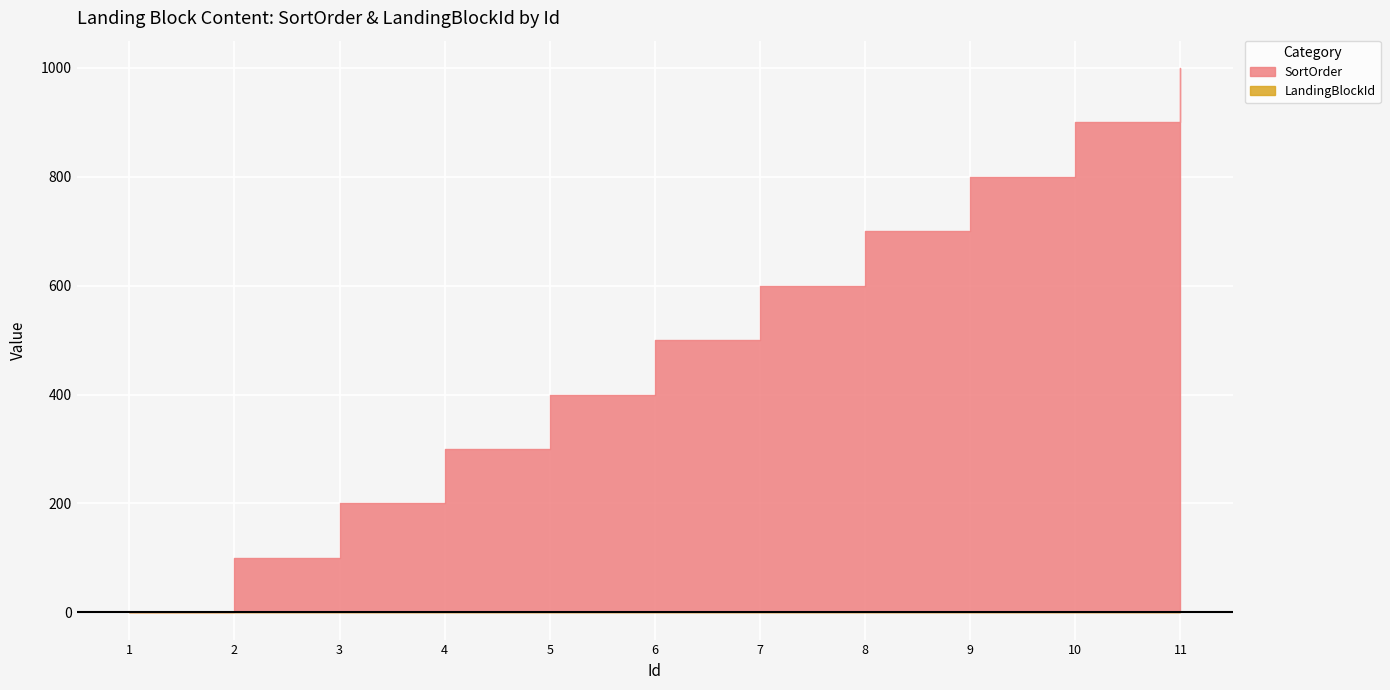

Reading left to right, extract all data points from this chart.

SortOrder: 1=0	2=100	3=200	4=300	5=400	6=500	7=600	8=700	9=800	10=900	11=1000
LandingBlockId: 1=1	2=1	3=1	4=1	5=1	6=1	7=1	8=1	9=1	10=1	11=1